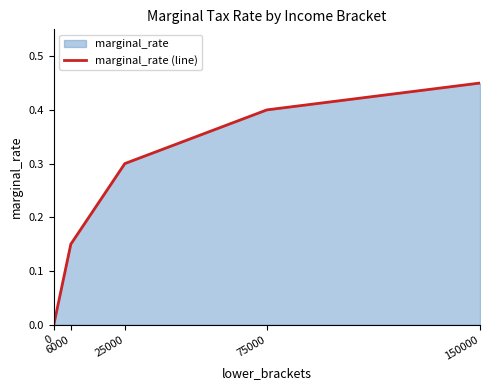

Reading left to right, list all the values displayed in this chart.

0.0	0.1	0.3	0.4	0.5